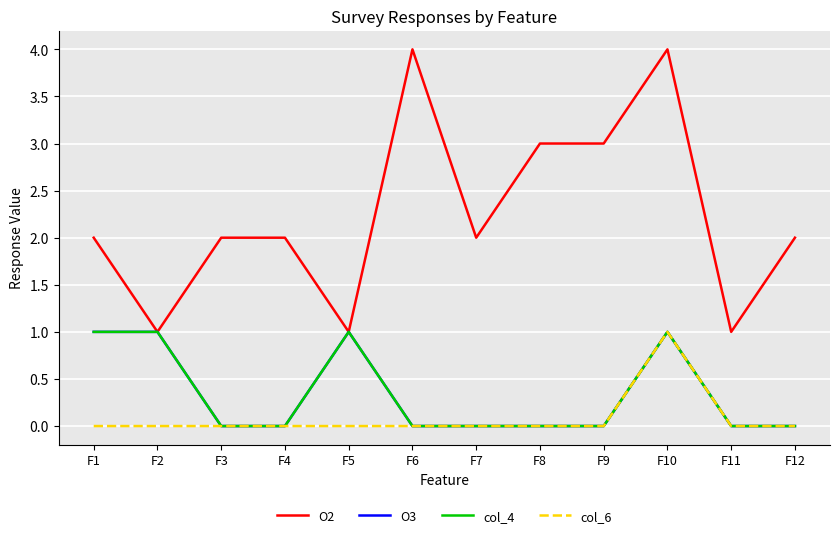

True or false: col_4 and O3 cross at least once.

False